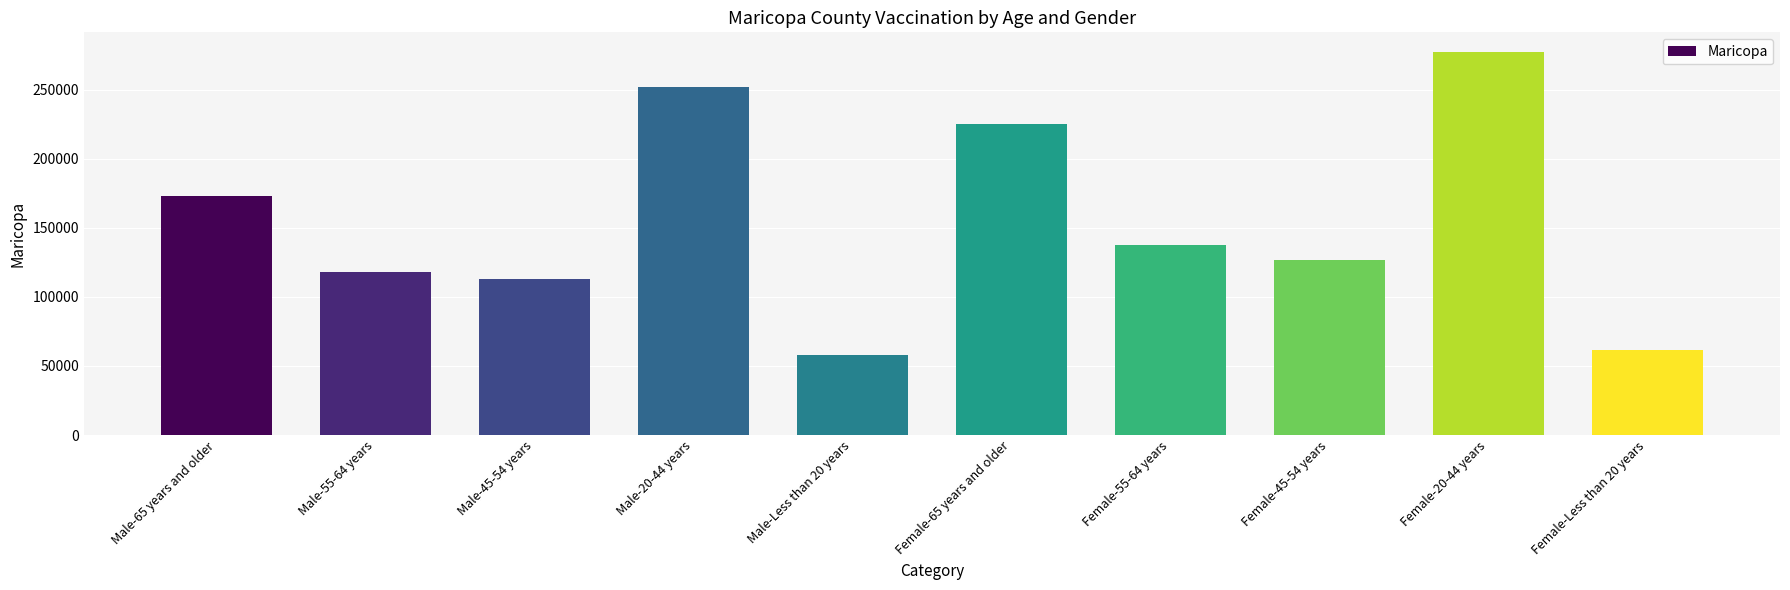

List the labels in order of value, smallest first.

Male-Less than 20 years, Female-Less than 20 years, Male-45-54 years, Male-55-64 years, Female-45-54 years, Female-55-64 years, Male-65 years and older, Female-65 years and older, Male-20-44 years, Female-20-44 years